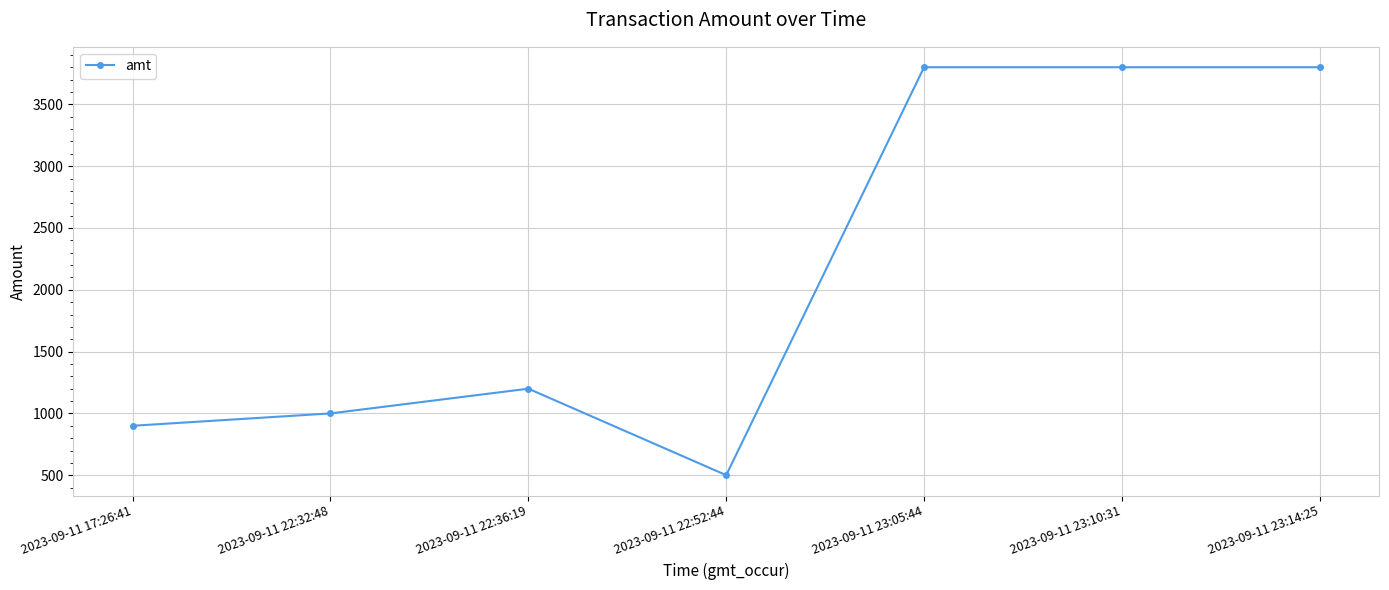

Reading left to right, transcribe all the data shown in this chart.

2023-09-11 17:26:41=900.0	2023-09-11 22:32:48=1000.0	2023-09-11 22:36:19=1200.0	2023-09-11 22:52:44=500.5	2023-09-11 23:05:44=3800.0	2023-09-11 23:10:31=3800.0	2023-09-11 23:14:25=3800.0